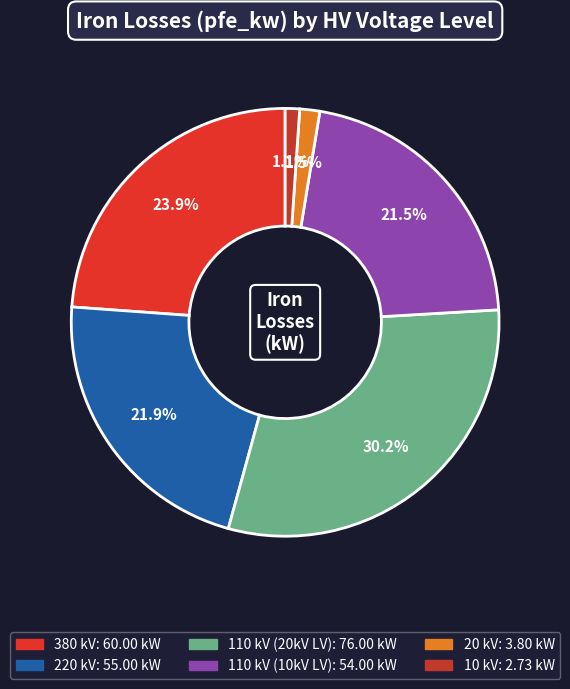

How many segments does this pie chart have?

6